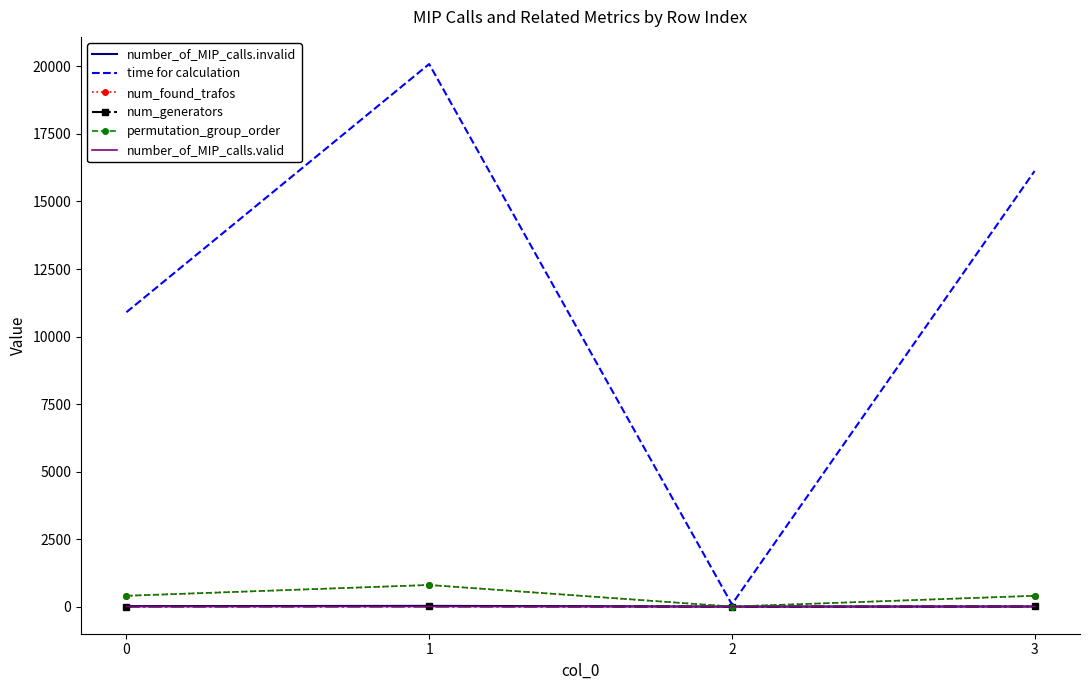

True or false: num_found_trafos and number_of_MIP_calls.invalid intersect in this chart.

False